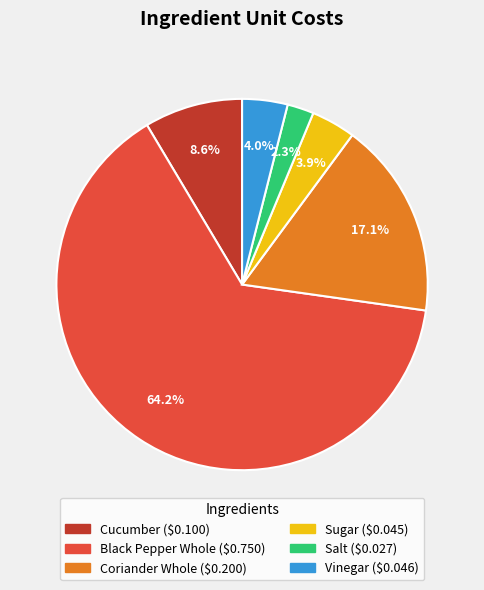

How many segments does this pie chart have?

6